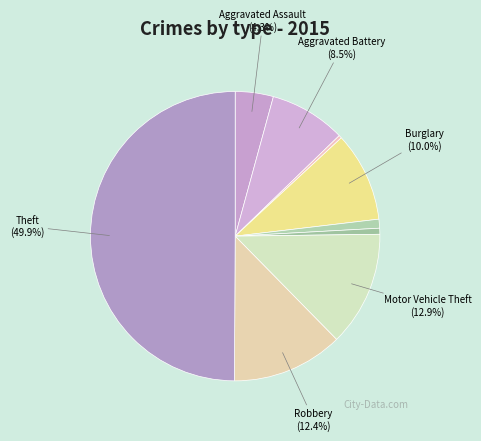

Which slice is the largest?

Theft